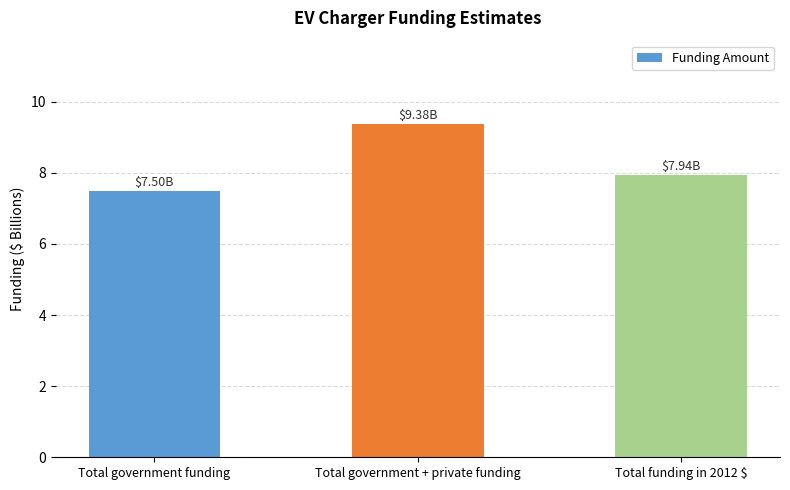

What is the average value?

8.3